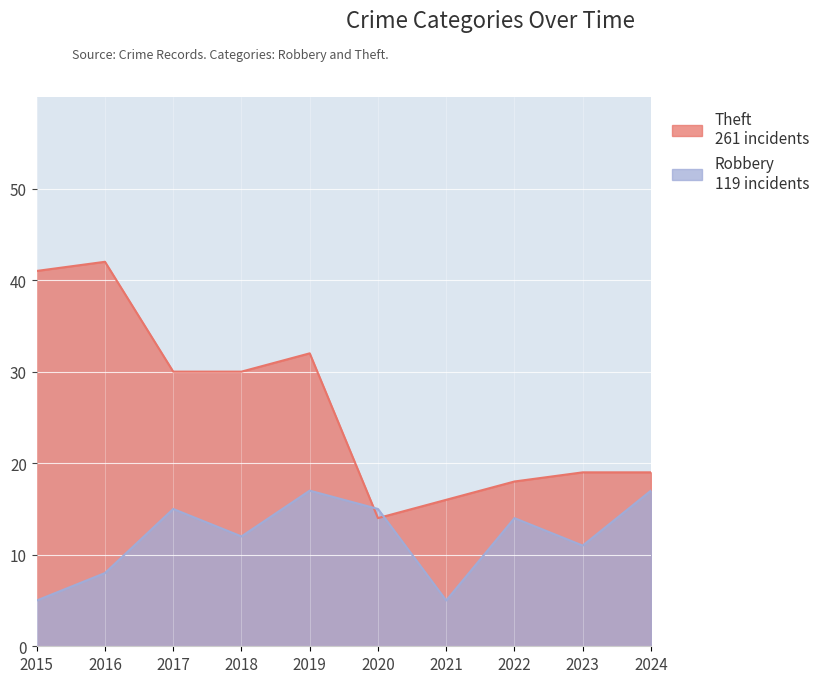

How many interior local valleys does the Robbery series have?

3